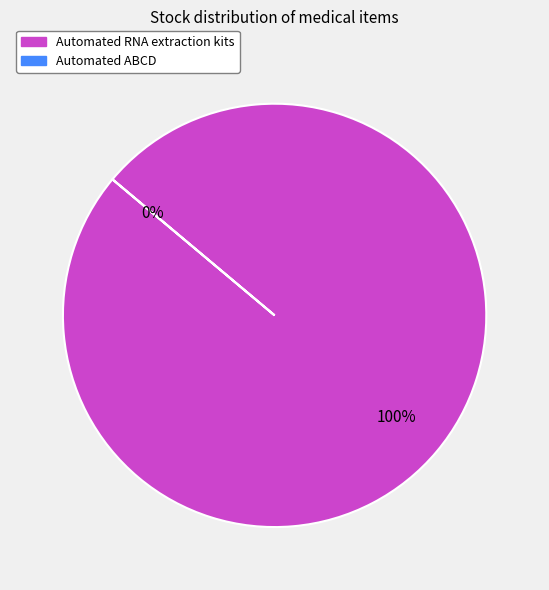

Which category has the biggest portion of the pie?

Automated RNA extraction kits